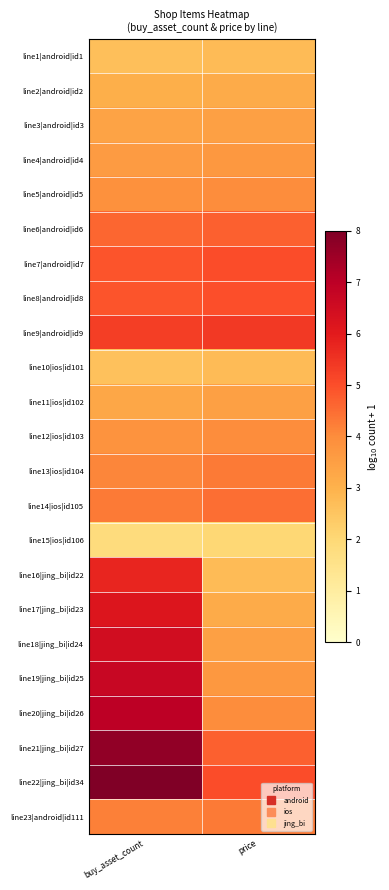

What is the greatest value displayed?

8.0